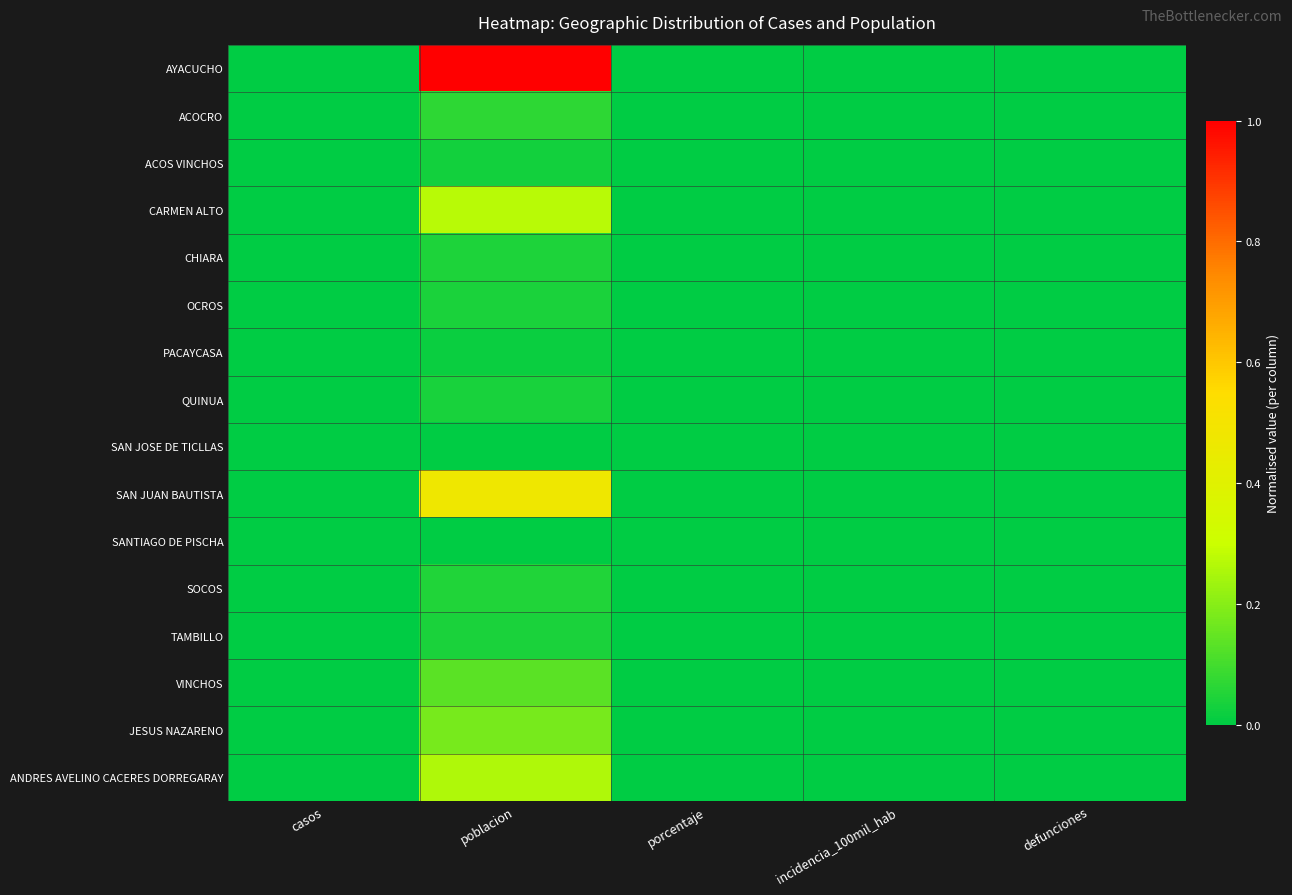

Which has a higher value, casos or defunciones?

casos